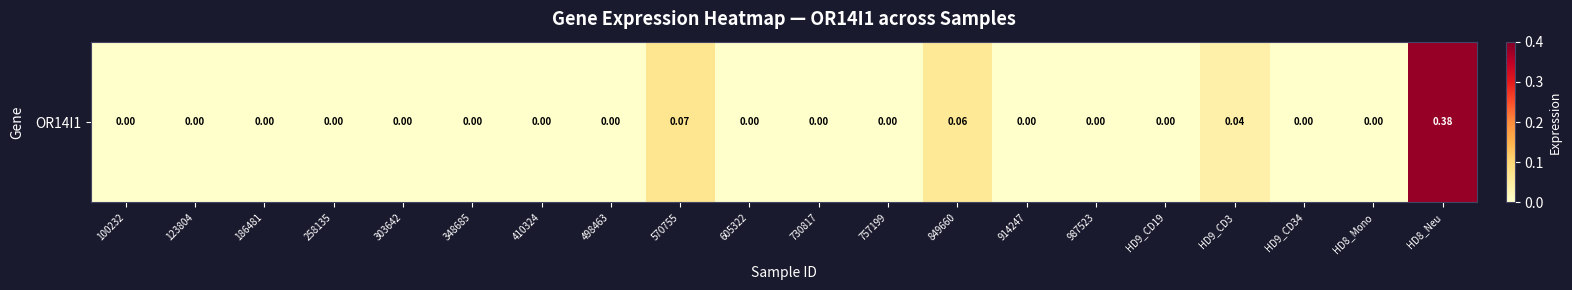

What is the difference between the second highest and minimum values?

0.1